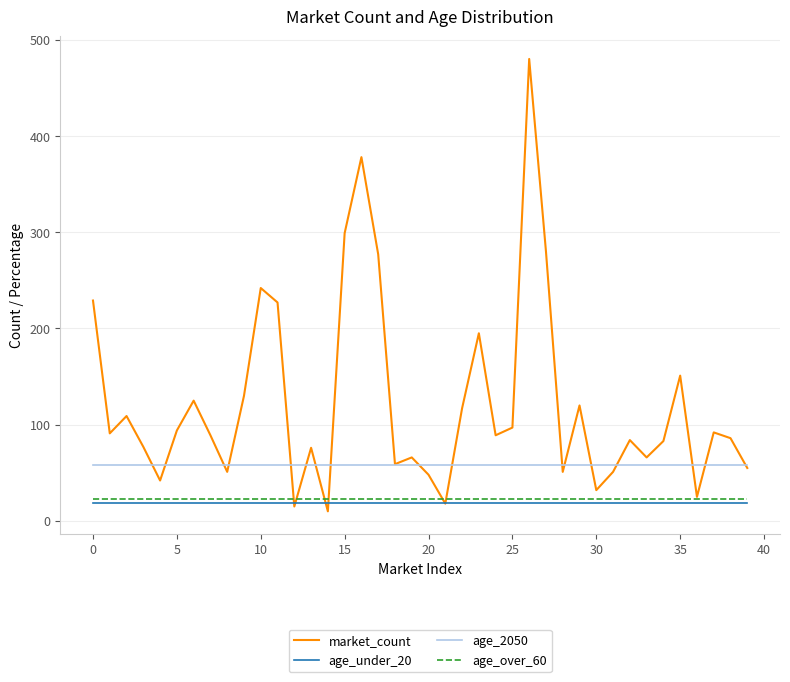

What is the lowest value of the age_under_20 series?

19.0